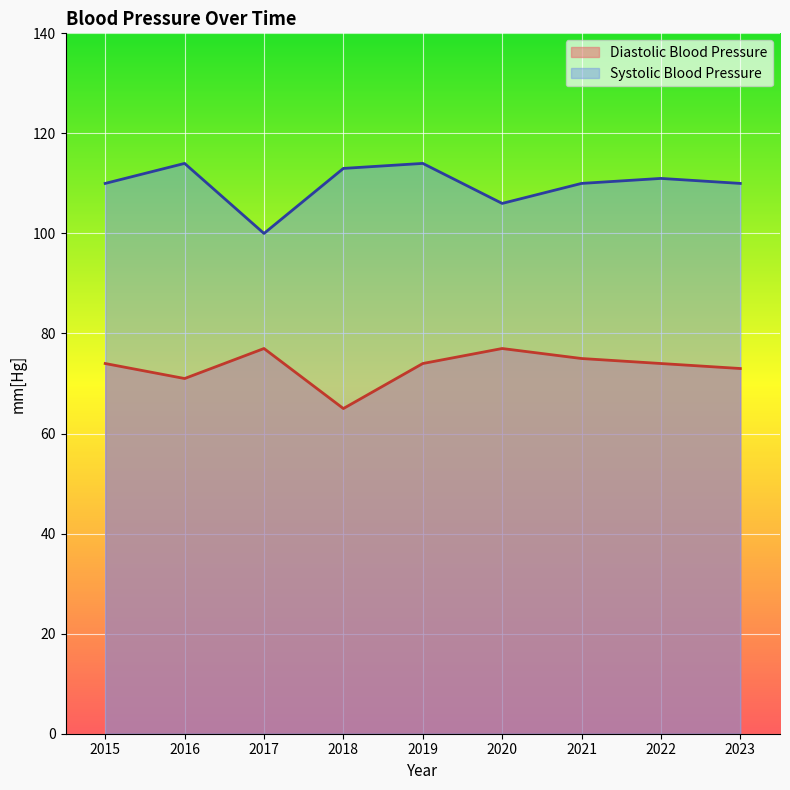

Which series has the widest spread of values?

Systolic Blood Pressure